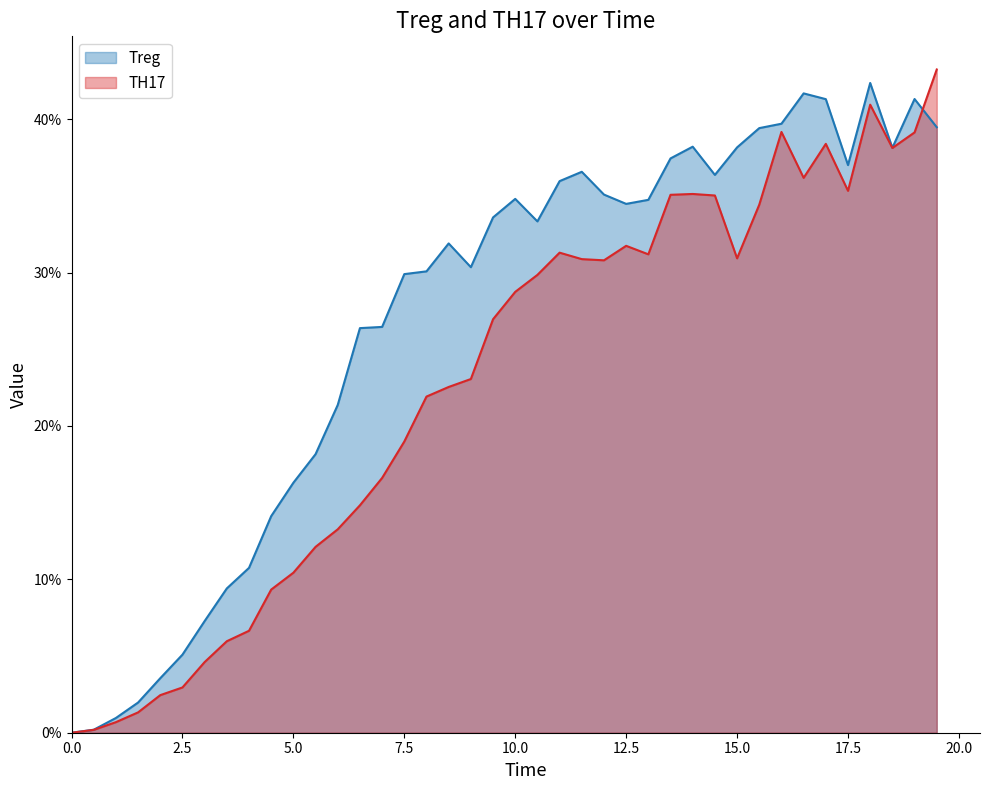

True or false: Treg has more than 2 points higher than both neighbors.

True